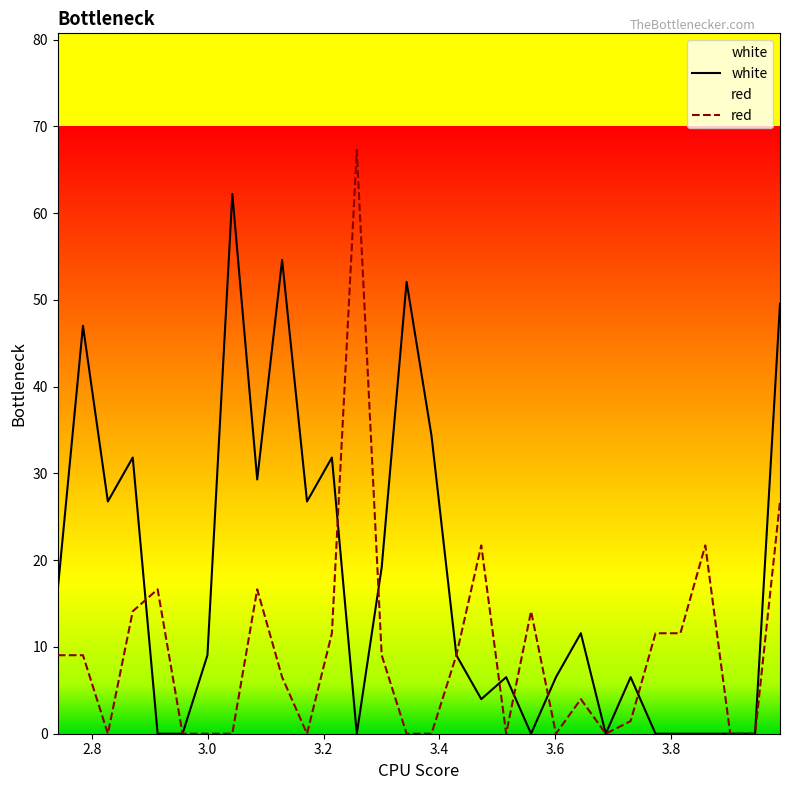

What is the maximum value for white?

62.2